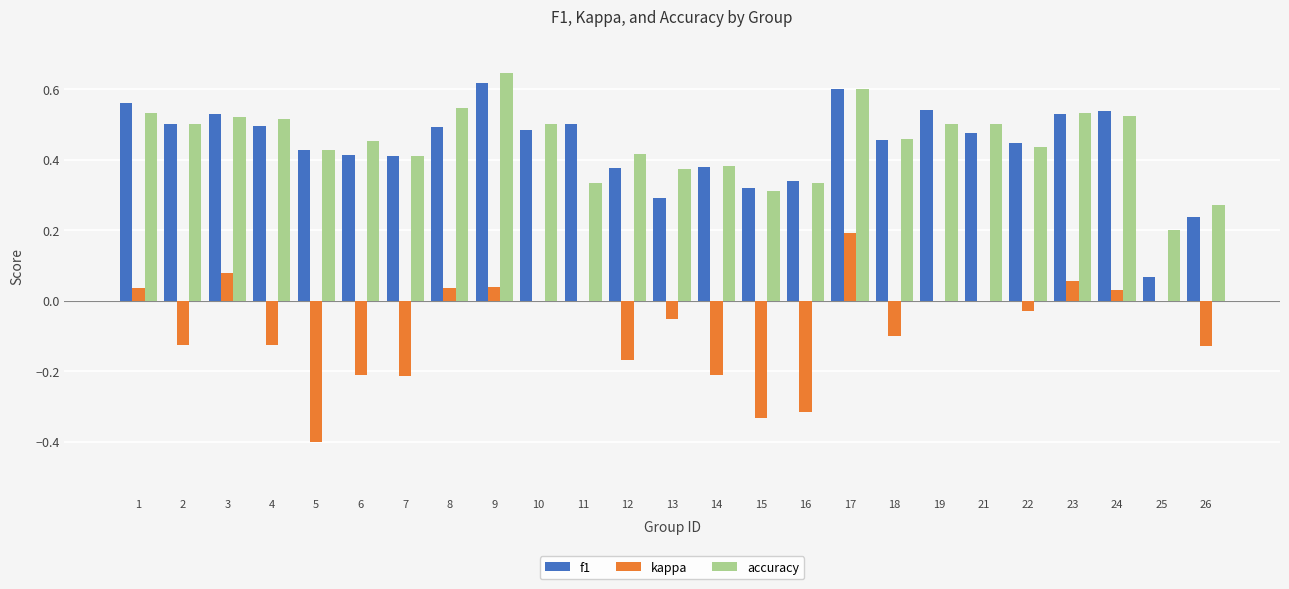

What is the sum of all accuracy values?

11.2